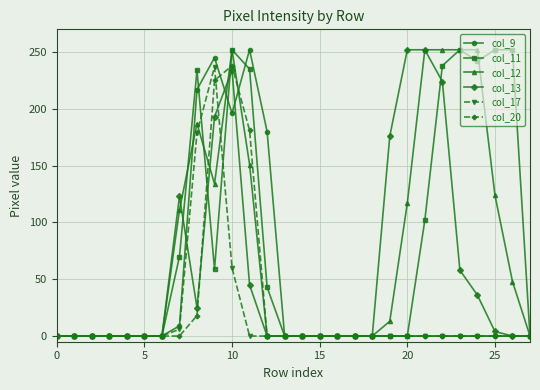

What is the sum of all col_9 values?

1099